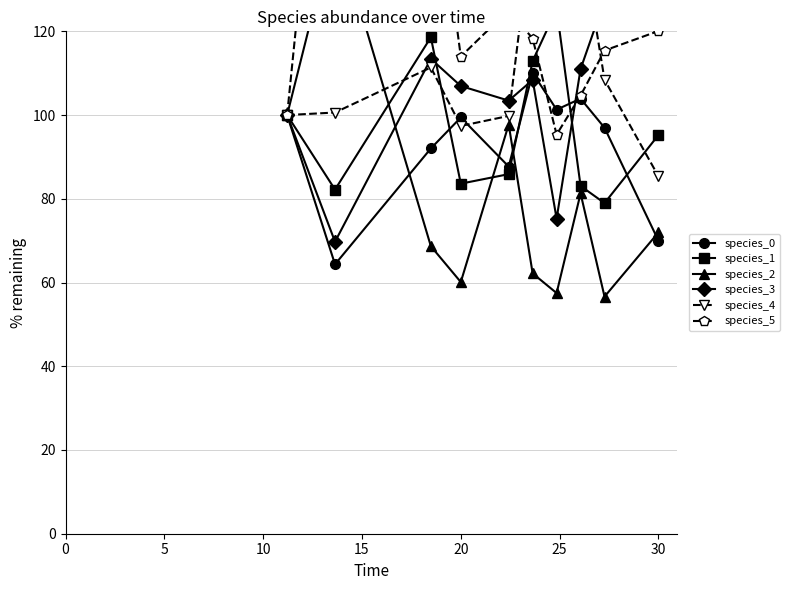

Is it true that species_0 equals 70.0 at 30?

True